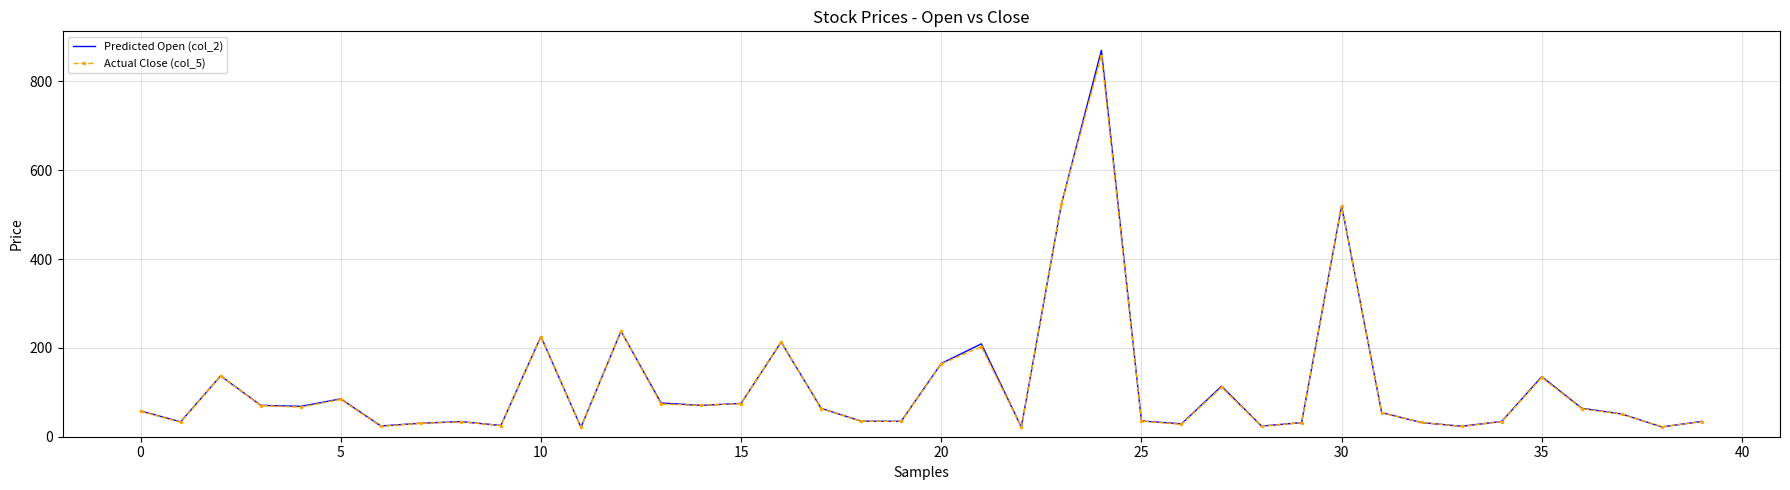

What is the minimum value for Actual Close (col_5)?

20.9